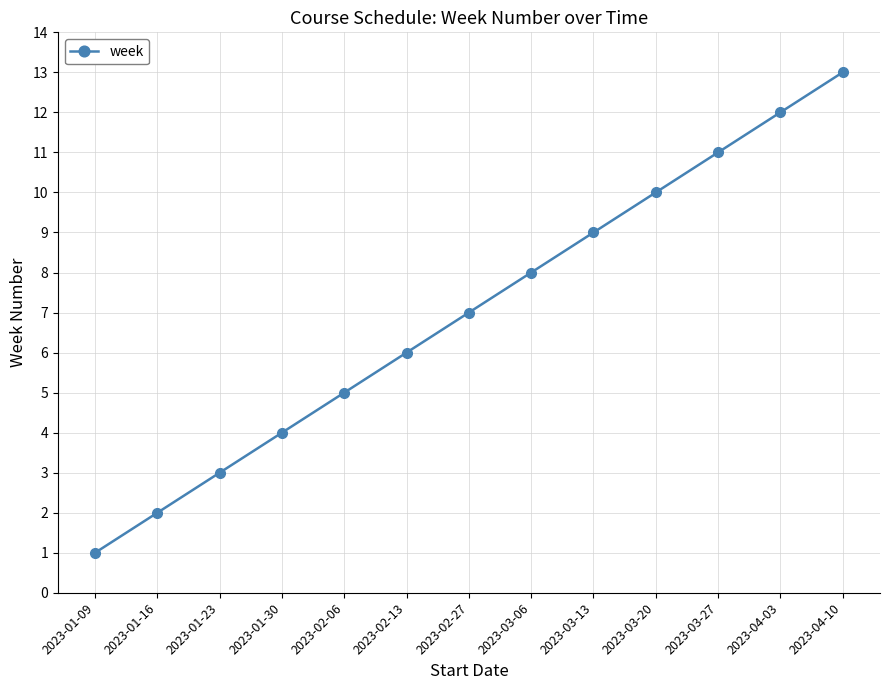

What is the value of the 4th point from the left?

4